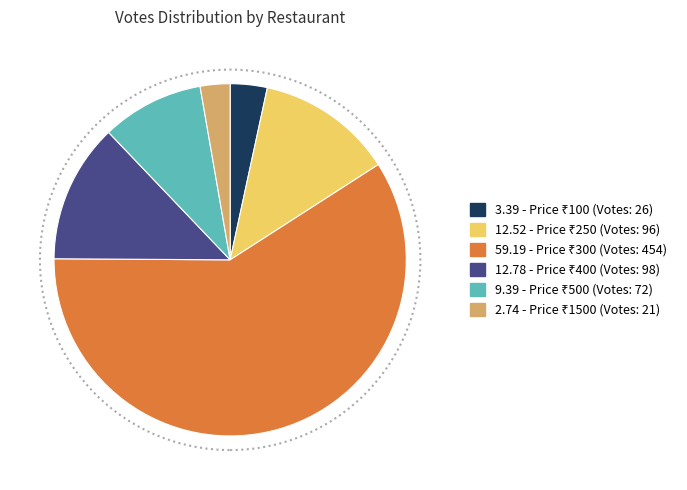

Is there any slice that represents more than half of the pie?

Yes